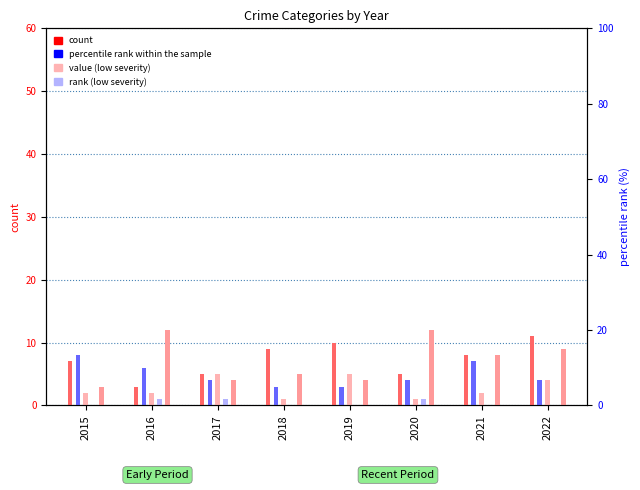

What is the difference between the Aggravated Battery values at 2022 and 2018?

1